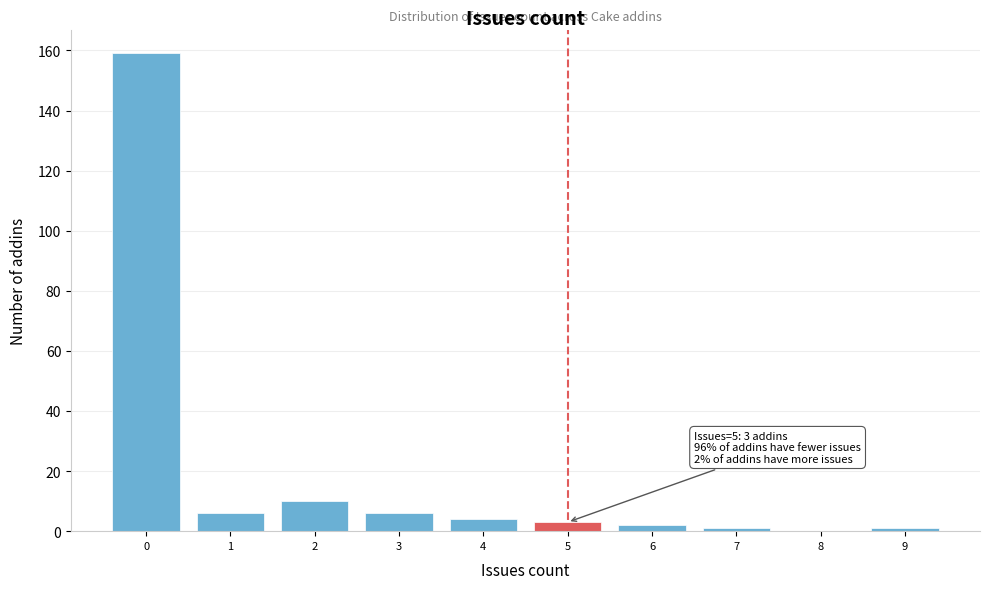

Which range on the x-axis has the tallest bar?

-0.5 to 0.5